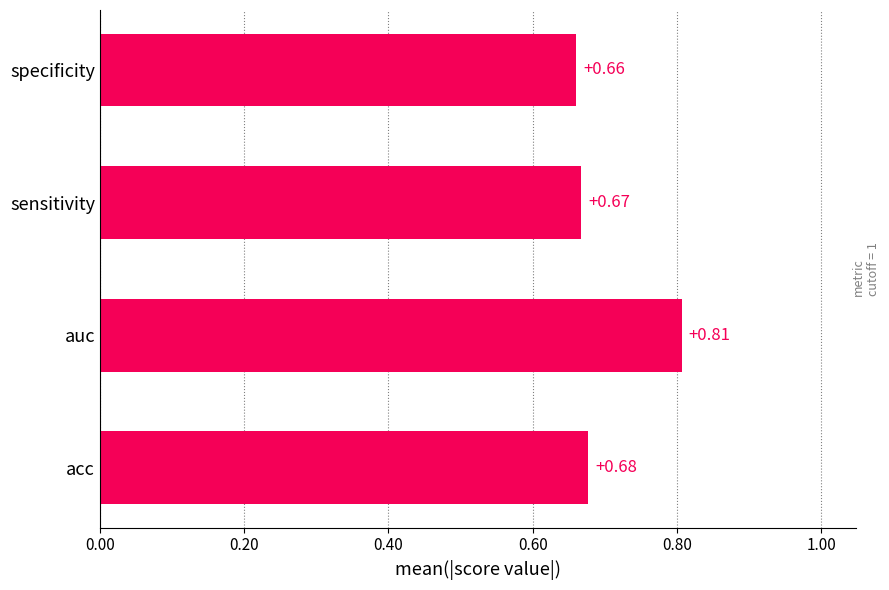

Rank the categories by value from lowest to highest.

specificity, sensitivity, acc, auc